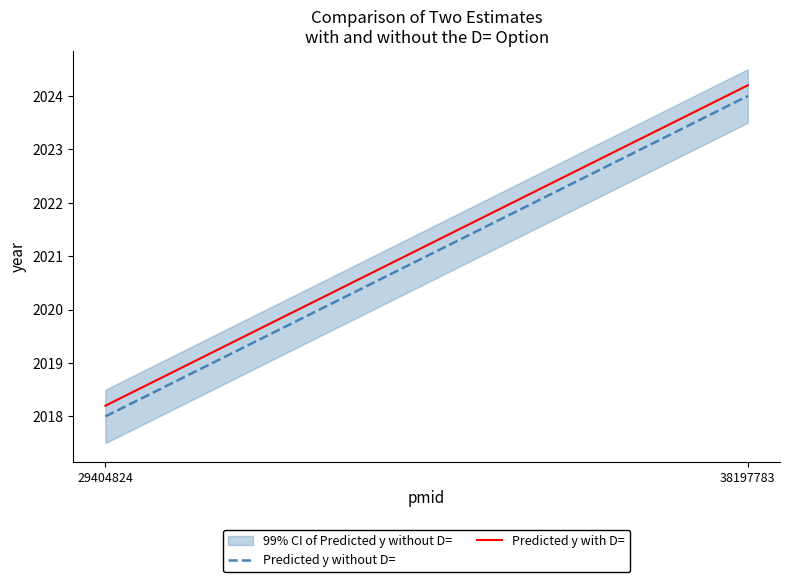

What is the sum of the Predicted y with D= values at 38197783 and 29404824?

4042.4